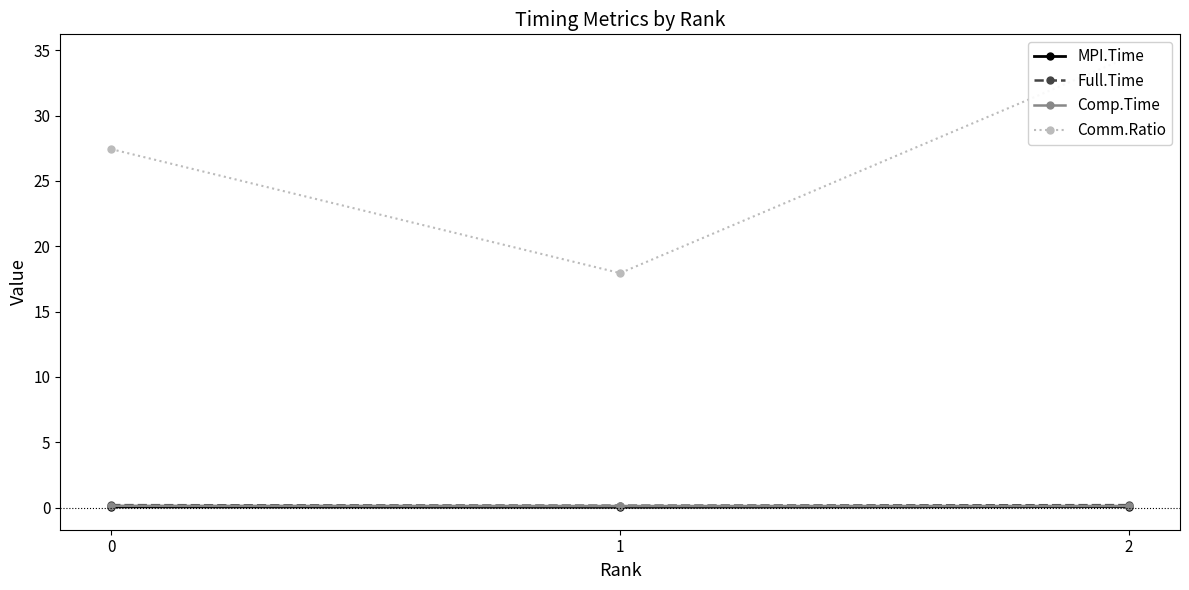

Which has a higher value, 0 or 2?

2